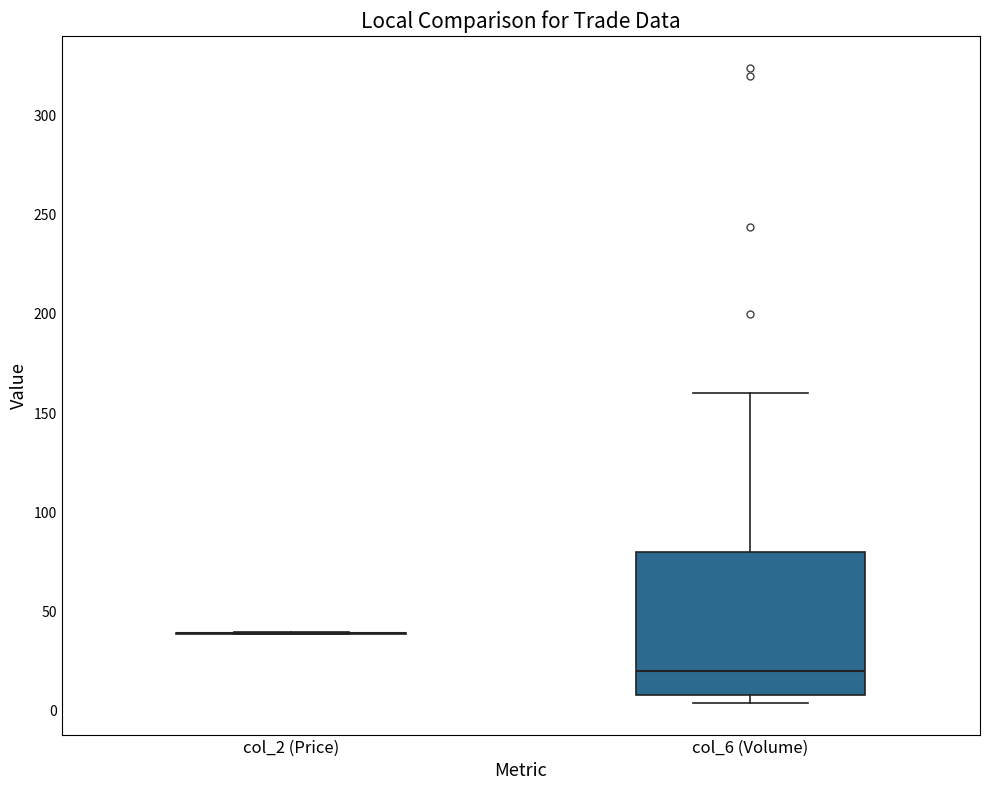

Reading left to right, read every box against the y-axis: the position of its median line, the range the box covers, and the ends of its whiskers. The values are not printed on the chart, so give them approximately, as read against the axis.

col_2 (Price): box collapsed to a line at 40, whiskers 40 to 40
col_6 (Volume): median 20, box 10 to 80, whiskers 5 to 160